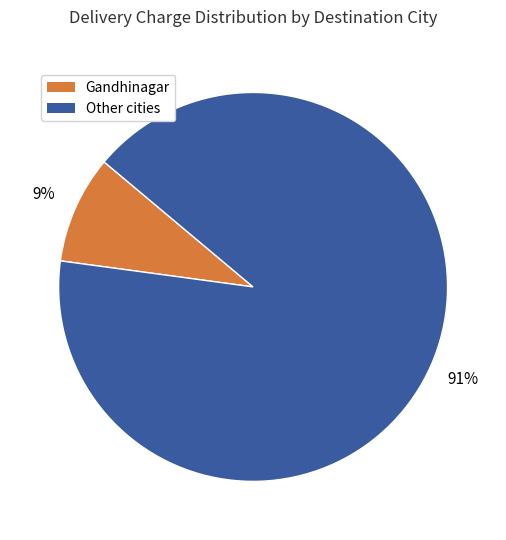

To the nearest percent, what is the difference between the largest and smallest slice percentages?

82%